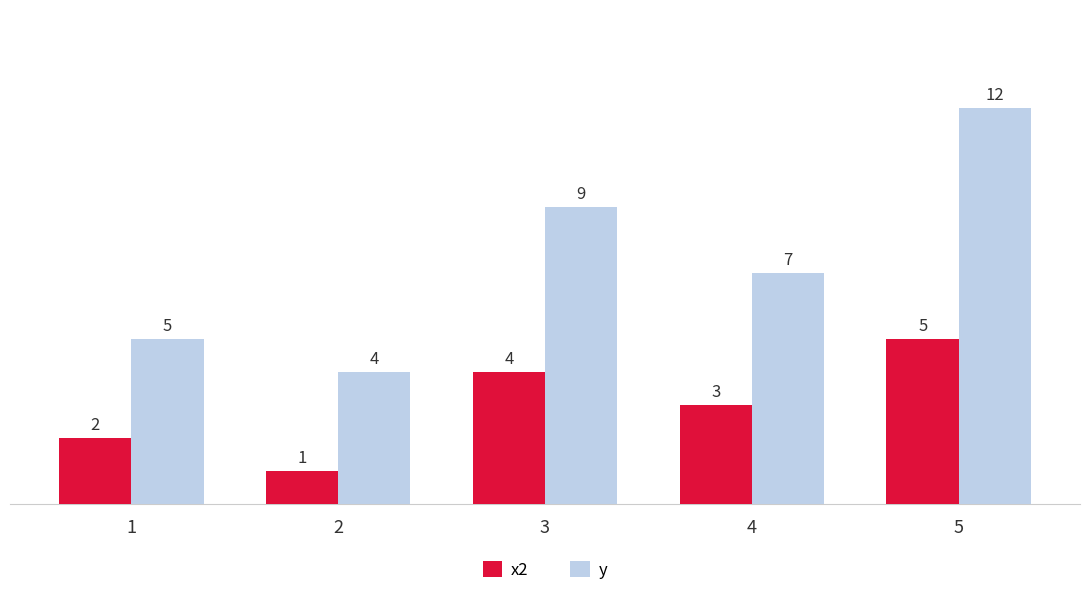

Is the value of y at 5 greater than the value of x2 at 1?

Yes